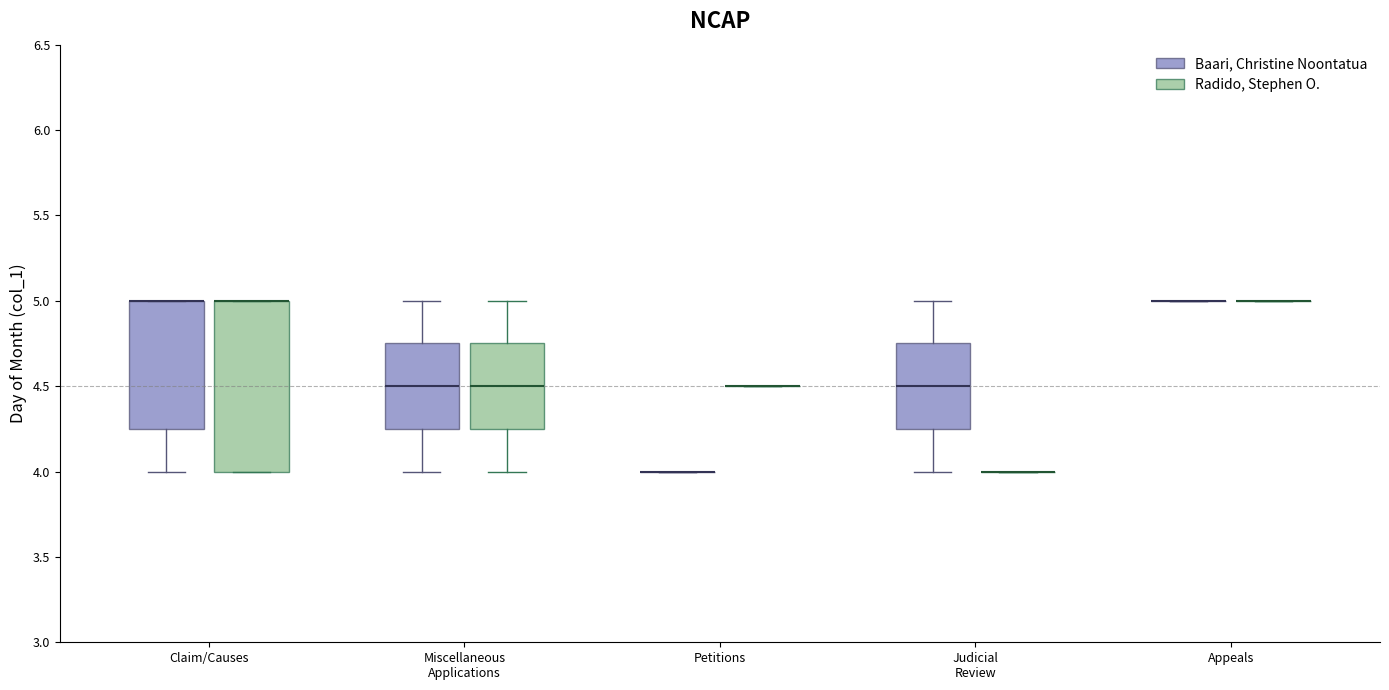

Reading left to right, read every box against the y-axis: the position of its median line, the range the box covers, and the ends of its whiskers. The values are not printed on the chart, so give them approximately, as read against the axis.

Claim/Causes (Baari, Christine Noontatua): median 5.00 (drawn on the box's upper edge), box 4.25 to 5.00, whiskers 4.00 to 5.00
Claim/Causes (Radido, Stephen O.): median 5.00 (drawn on the box's upper edge), box 4.00 to 5.00, whiskers 4.00 to 5.00
Miscellaneous Applications (Baari, Christine Noontatua): median 4.50, box 4.25 to 4.75, whiskers 4.00 to 5.00
Miscellaneous Applications (Radido, Stephen O.): median 4.50, box 4.25 to 4.75, whiskers 4.00 to 5.00
Petitions (Baari, Christine Noontatua): box collapsed to a line at 4.00, whiskers 4.00 to 4.00
Petitions (Radido, Stephen O.): box collapsed to a line at 4.50, whiskers 4.50 to 4.50
Judicial Review (Baari, Christine Noontatua): median 4.50, box 4.25 to 4.75, whiskers 4.00 to 5.00
Judicial Review (Radido, Stephen O.): box collapsed to a line at 4.00, whiskers 4.00 to 4.00
Appeals (Baari, Christine Noontatua): box collapsed to a line at 5.00, whiskers 5.00 to 5.00
Appeals (Radido, Stephen O.): box collapsed to a line at 5.00, whiskers 5.00 to 5.00